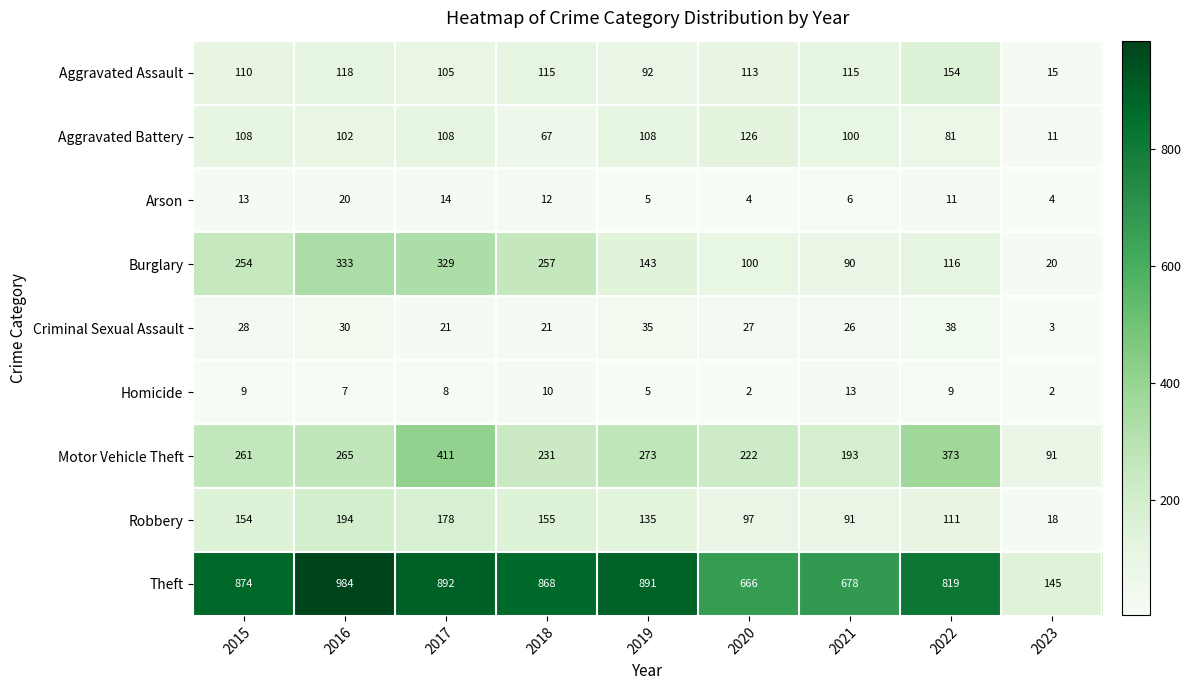

Is the value of Burglary at 2019 greater than the value of Aggravated Battery at 2023?

Yes